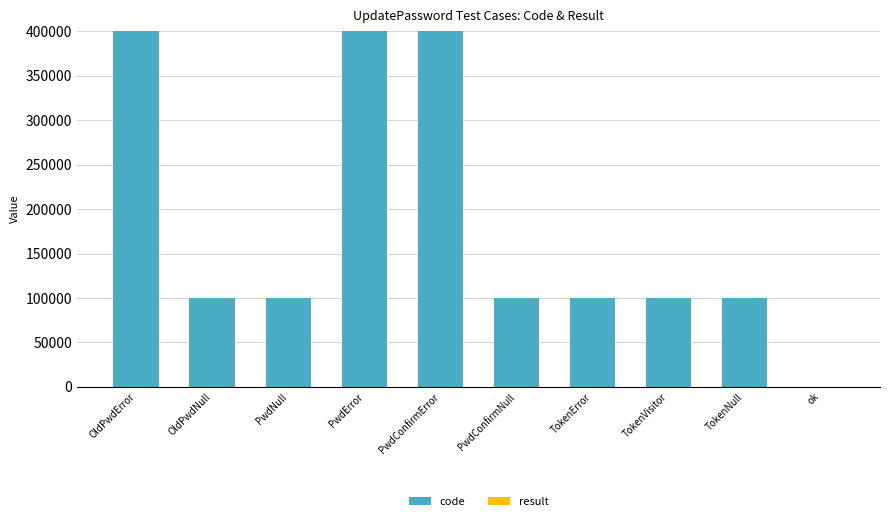

The code series shows 100102 at PwdNull. True or false?

True